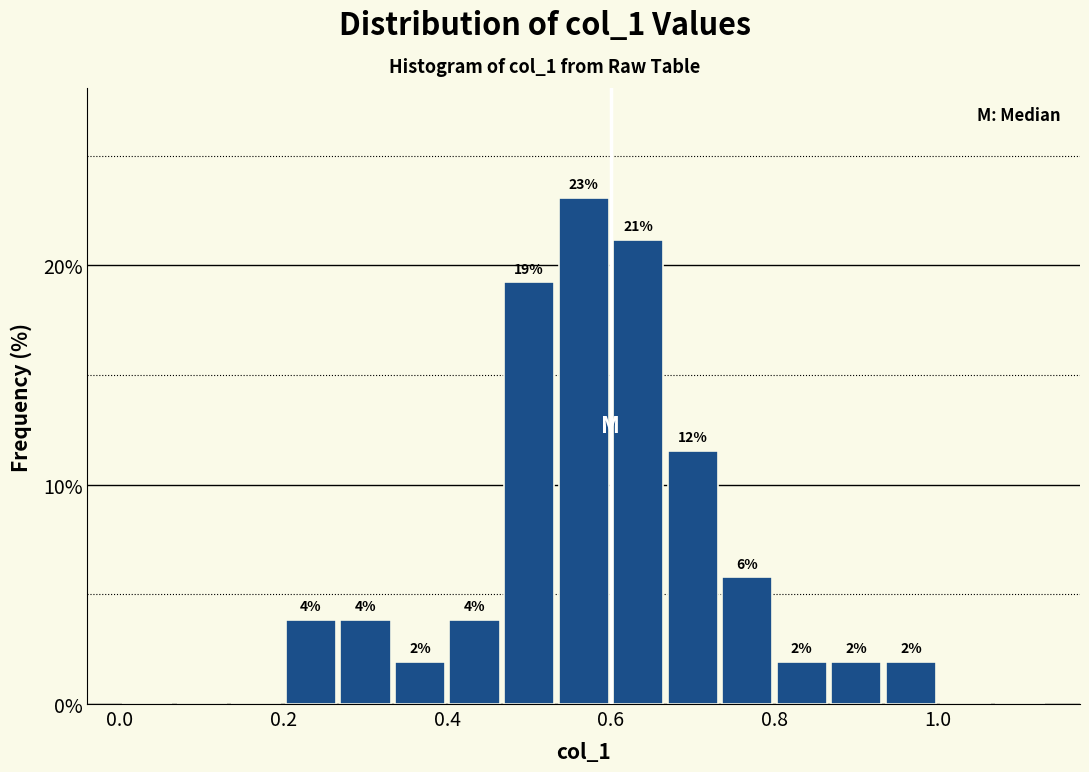

Read against the x-axis, roughly where is the centre of the tallest bar?

0.56